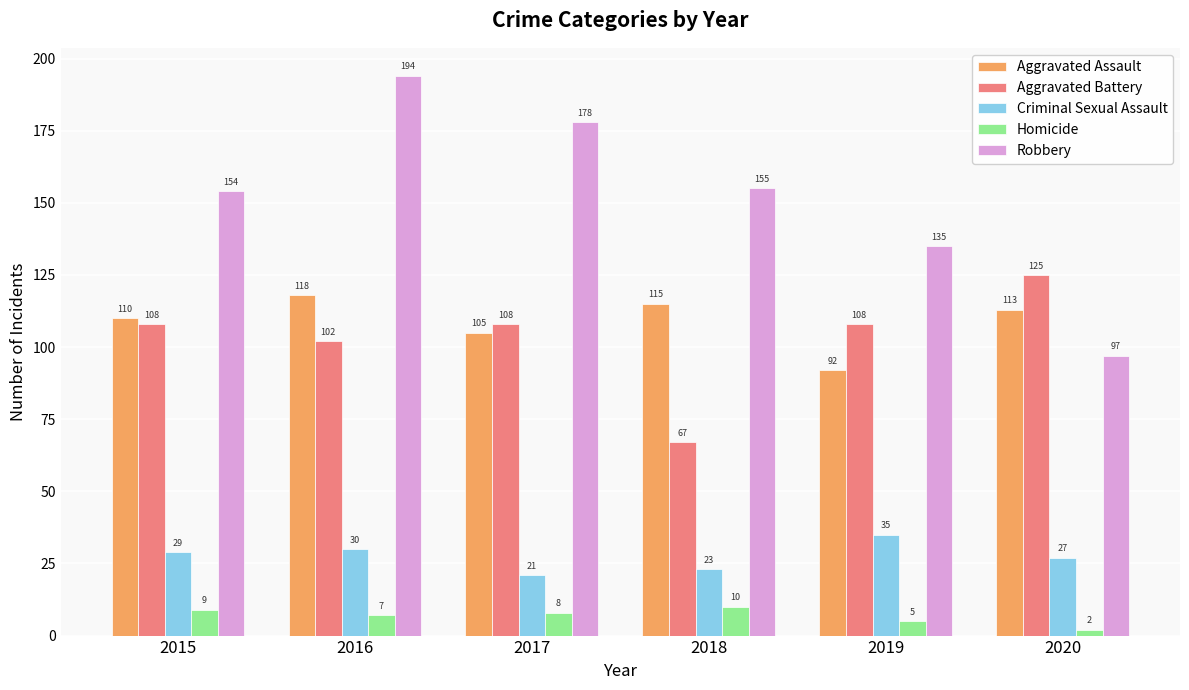

The value of Criminal Sexual Assault at 2017 is 10. True or false?

False